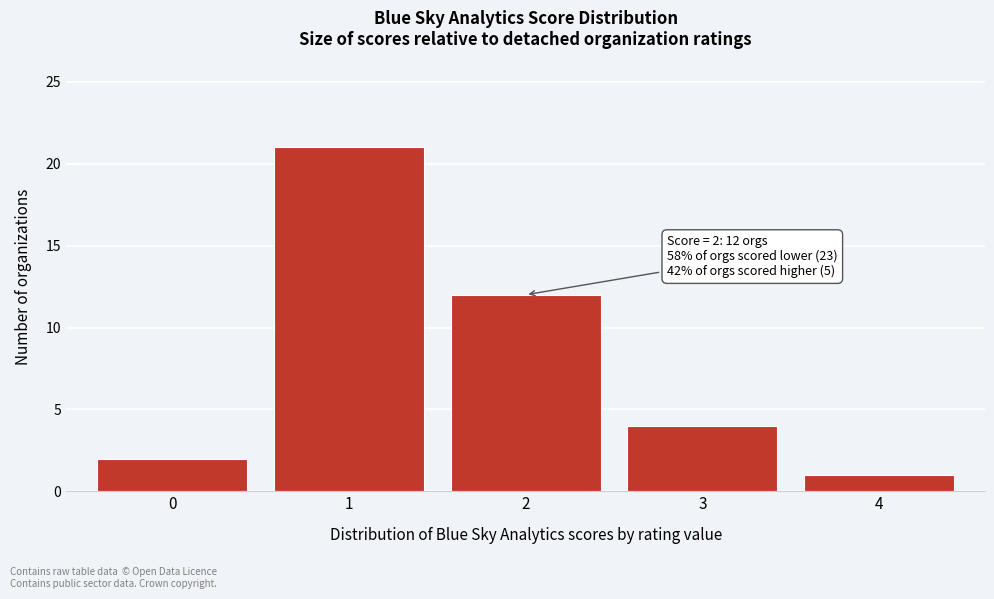

Reading left to right, list all the values displayed in this chart.

0=2	1=21	2=12	3=4	4=1